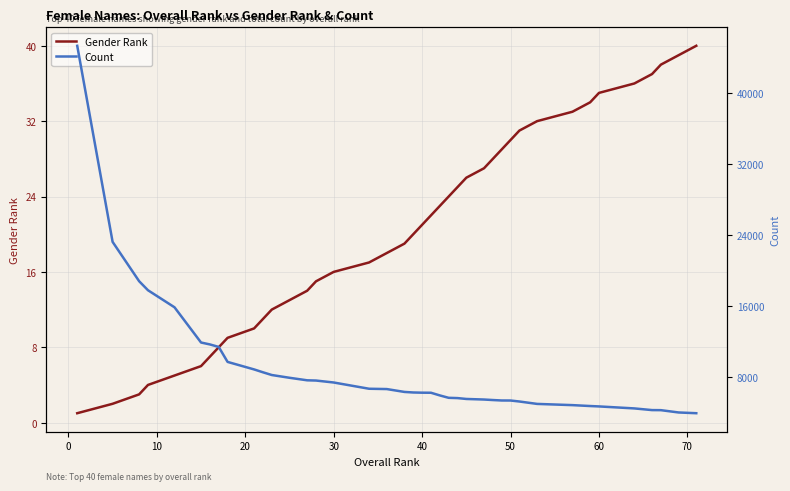

Reading left to right, transcribe all the data shown in this chart.

Gender Rank: 1	2	3	4	5	6	7	8	9	10	11	12	13	14	15	16	17	18	19	20	21	22	23	24	25	26	27	28	29	30	31	32	33	34	35	36	37	38	39	40
Count: 45346	23221	18782	17763	15839	11865	11649	11367	9677	8829	8506	8198	7886	7601	7574	7354	6648	6613	6289	6227	6204	6197	5896	5625	5594	5496	5432	5374	5324	5320	5209	4938	4800	4698	4654	4429	4240	4232	3972	3888